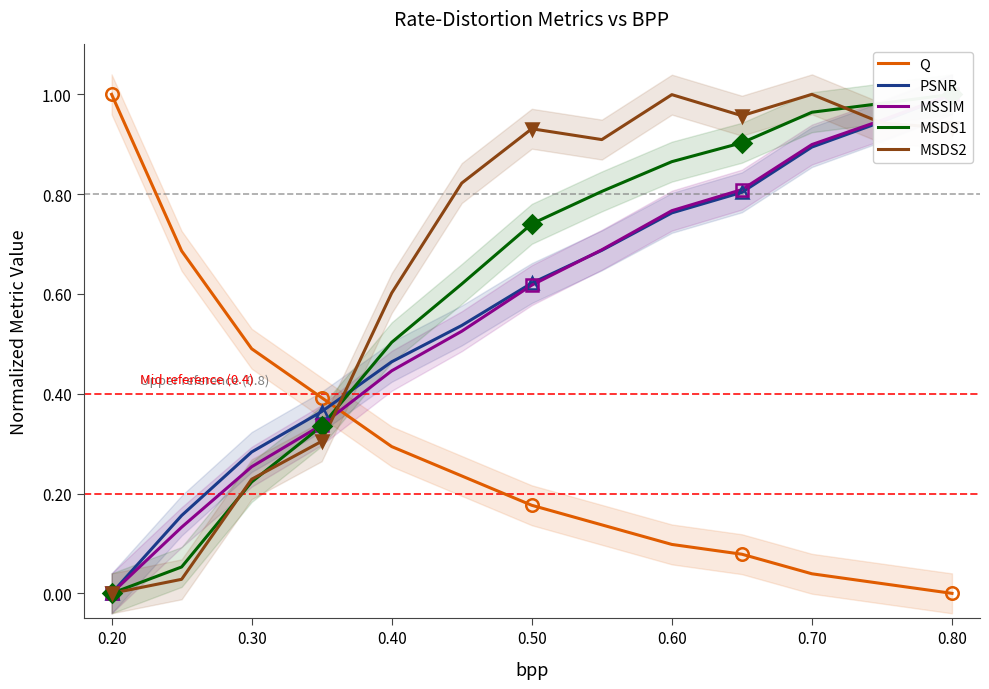

After their last crossing, which series has the higher values: Q or MSDS2?

MSDS2